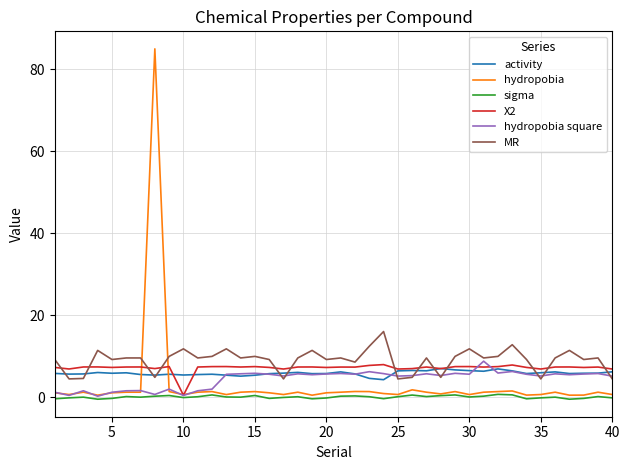

Count the number of categories in the chart.

40